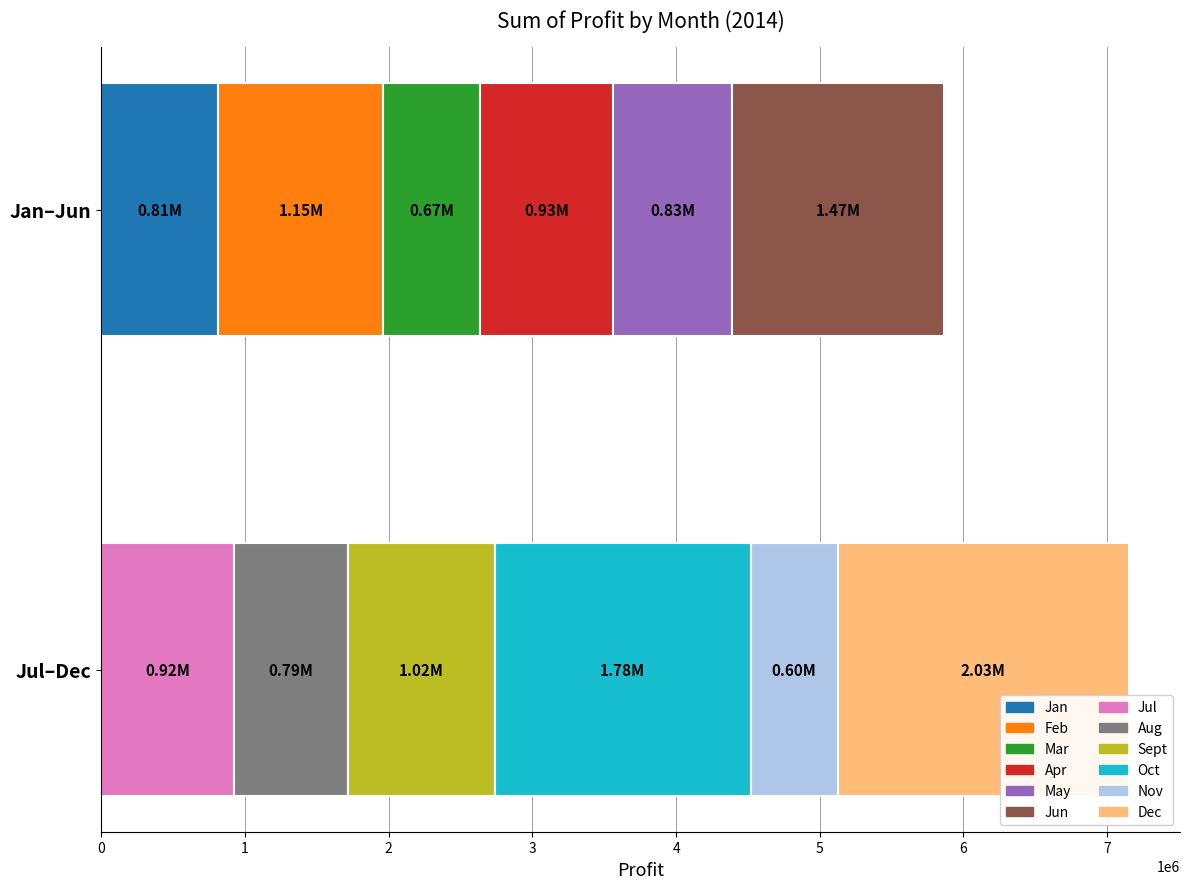

Is it true that the value at Feb is 1148547.4?

True